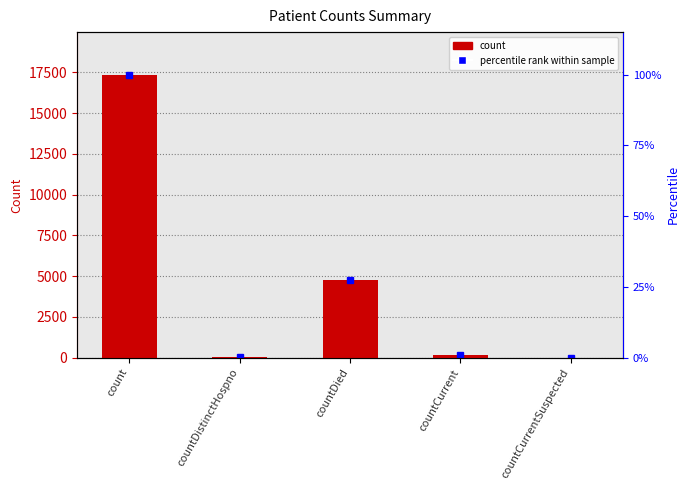

How many bars are there in total?

5